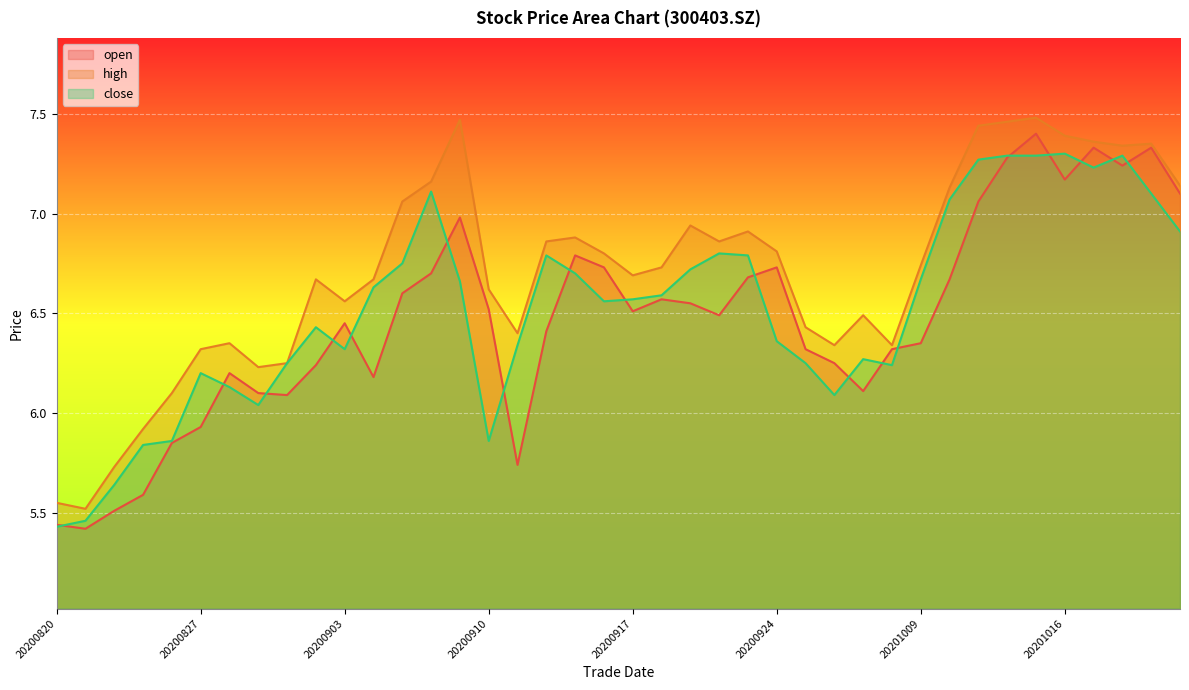

What are all the series names shown in the legend?

open, high, close